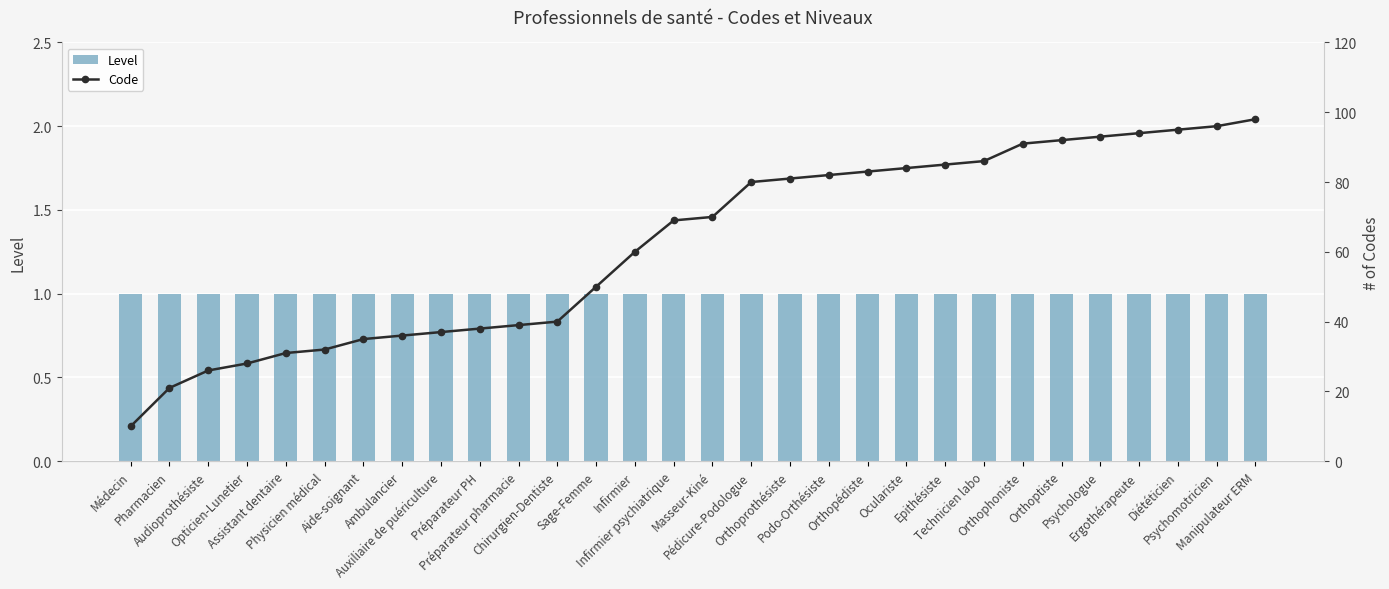

At which label does Code reach its minimum?

Médecin